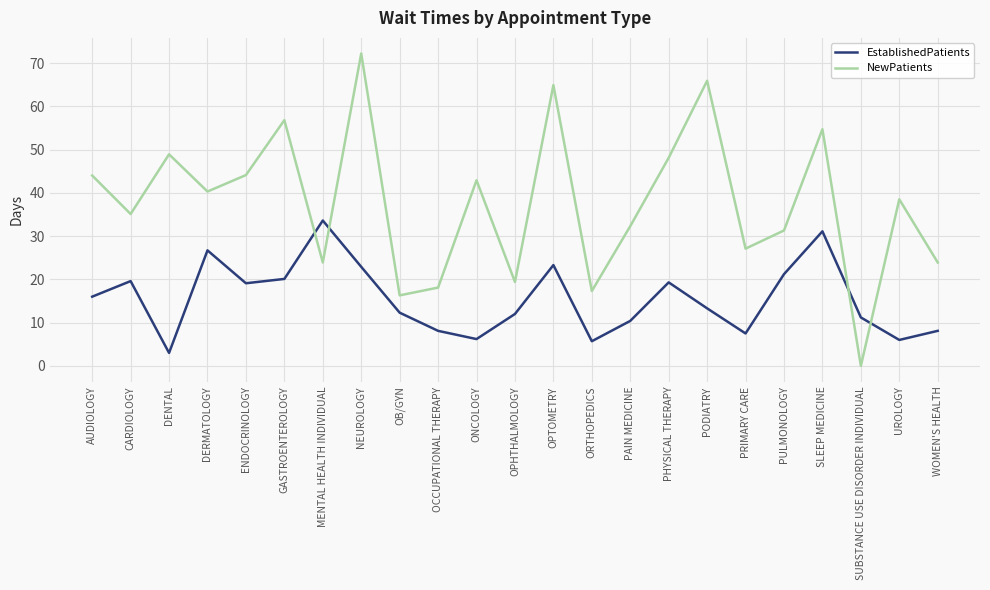

What are all the series names shown in the legend?

EstablishedPatients, NewPatients